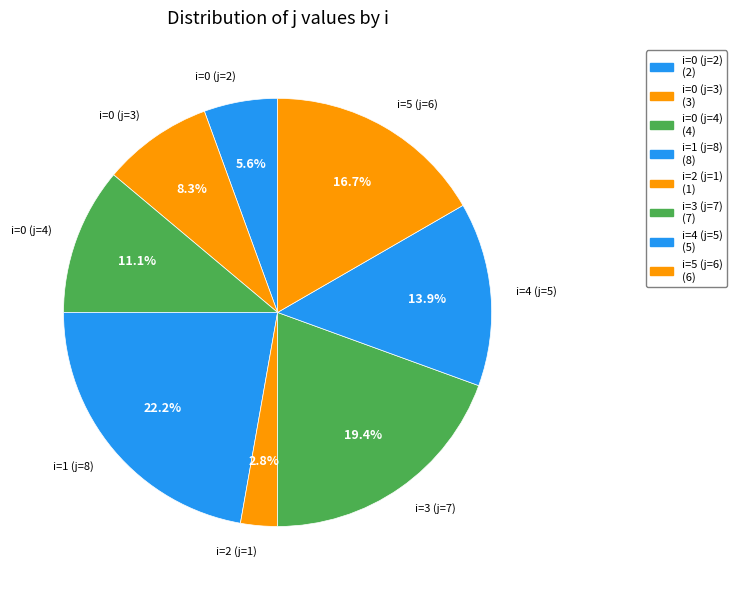

Combined, do i=0 (j=2) and i=0 (j=3) account for over 50%?

No